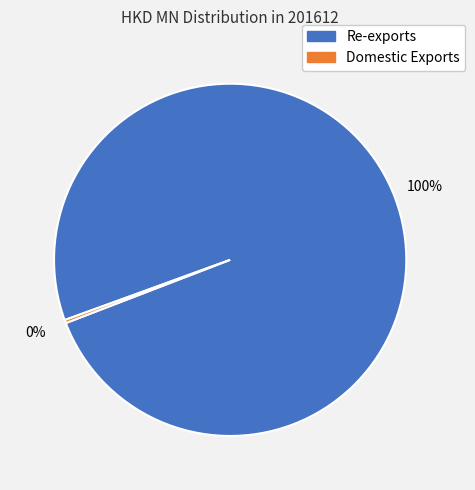

To the nearest percent, what is the average slice percentage?

50%